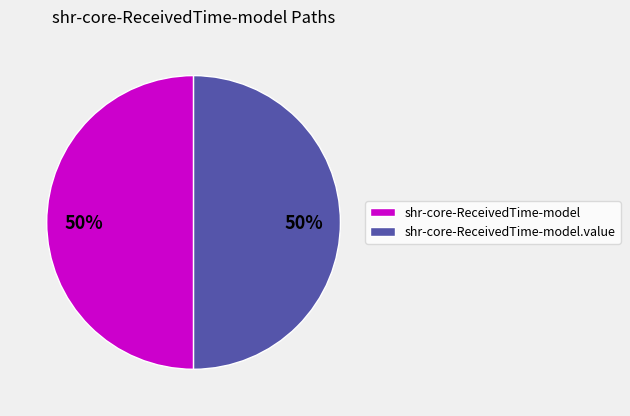

To the nearest percent, what is the average slice percentage?

50%